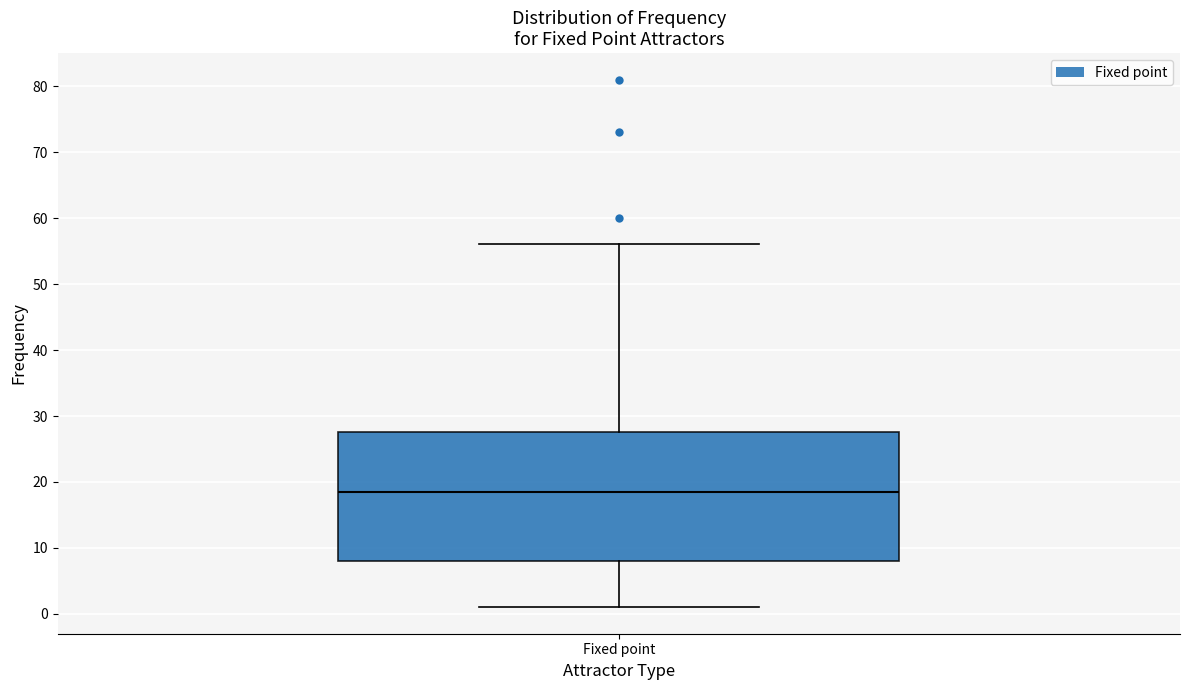

Read this box plot against the y-axis: the position of the median line, the range covered by the box, and the ends of both whiskers. The values are not printed on the chart, so give them approximately, as read against the axis.

median 19, box 8 to 28, whiskers 1 to 56